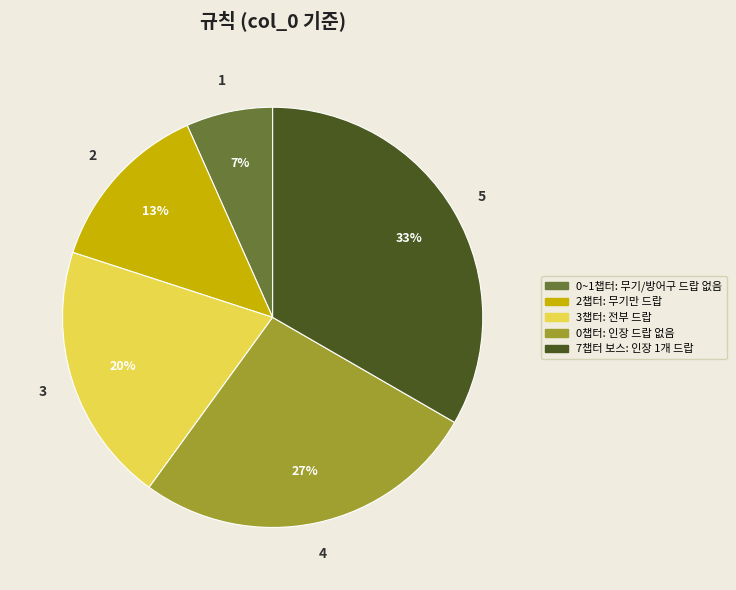

How many slices are in this pie chart?

5